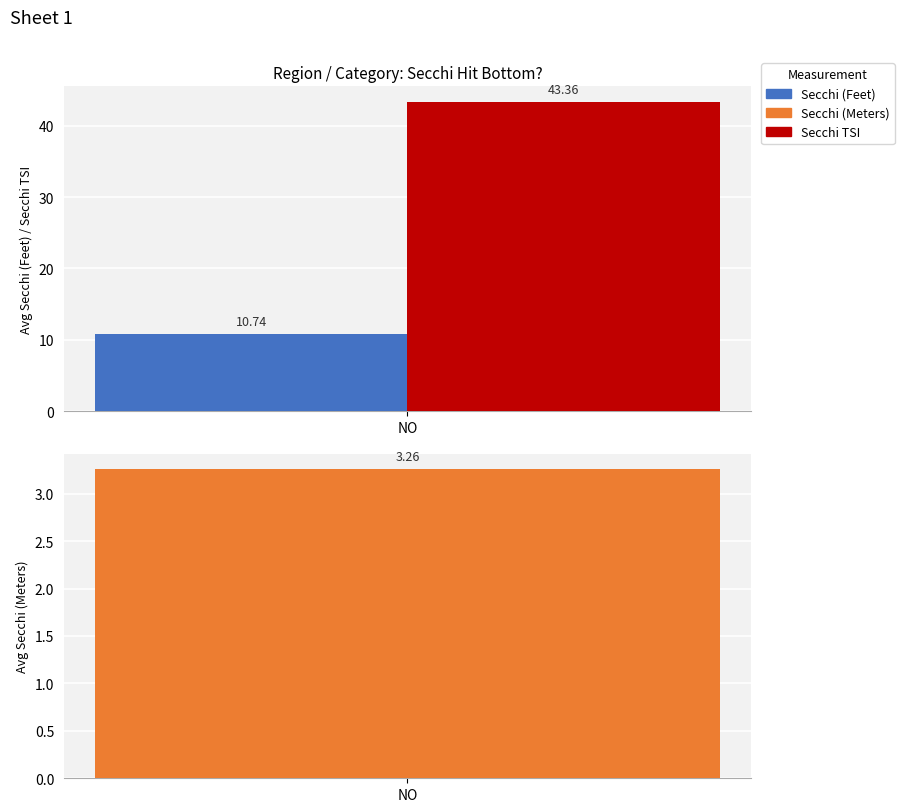

What is the sum of all Secchi (Meters) values?

3.3